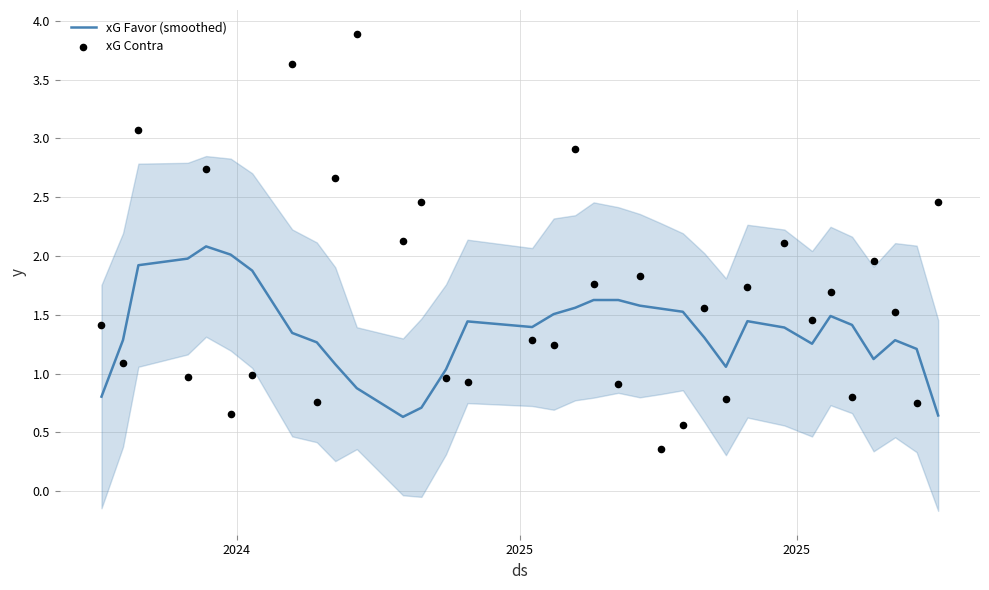

What is the maximum value for xG Favor (smoothed)?

2.1